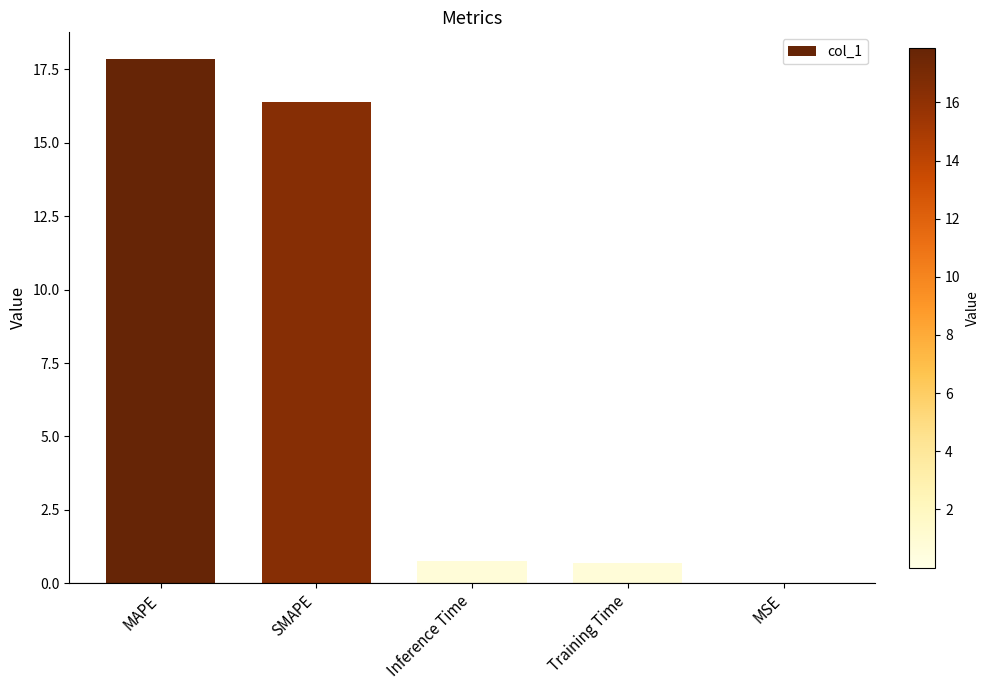

What is the maximum value shown in the chart?

17.9